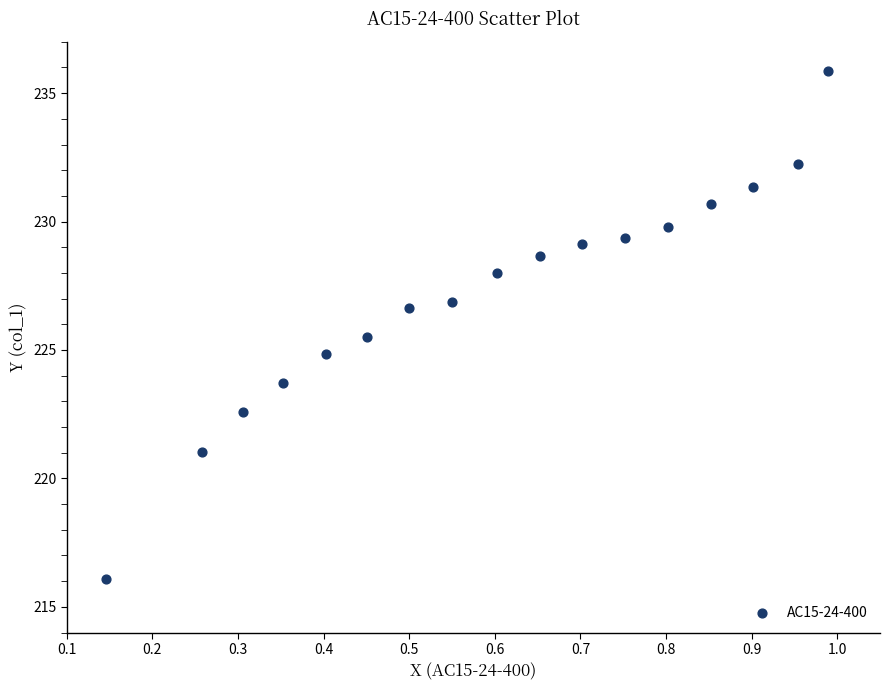

What is the range of Y values (max minus min)?

19.8